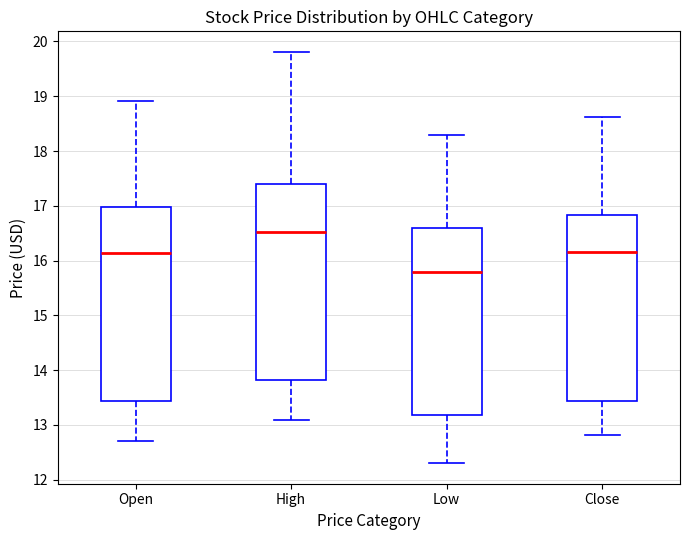

Where is the upper edge of the box for Close on the y-axis? The values are not printed on the chart, so give them approximately, as read against the axis.

16.8